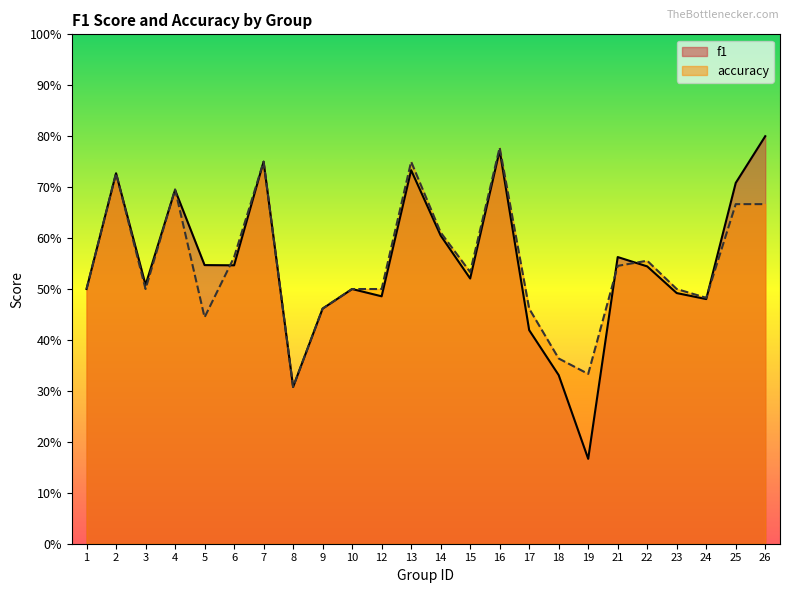

What is the sum of the accuracy values at 21 and 18?

0.9